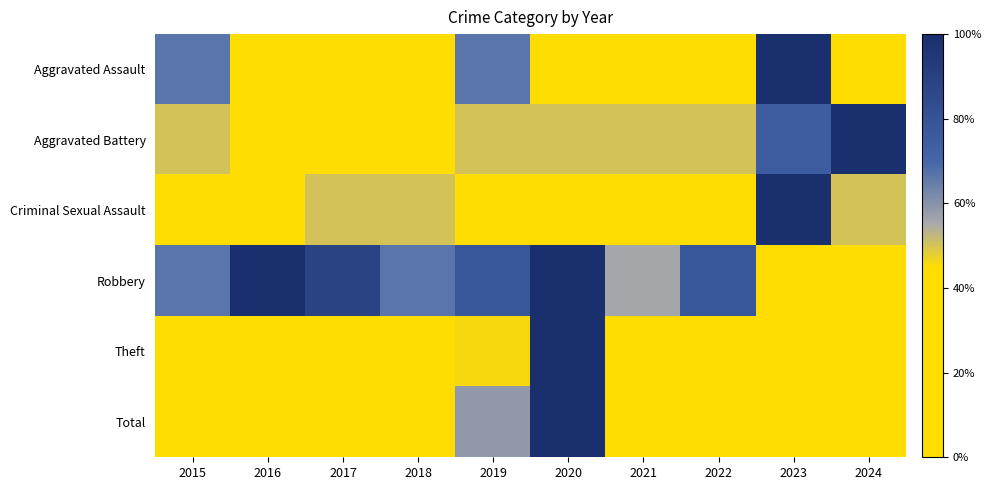

Reading left to right, extract all data points from this chart.

Aggravated Assault: 2015=0.7	2016=0.0	2017=0.0	2018=0.3	2019=0.7	2020=0.0	2021=0.0	2022=0.3	2023=1.0	2024=0.3
Aggravated Battery: 2015=0.5	2016=0.2	2017=0.2	2018=0.2	2019=0.5	2020=0.5	2021=0.5	2022=0.5	2023=0.8	2024=1.0
Criminal Sexual Assault: 2015=0.0	2016=0.0	2017=0.5	2018=0.5	2019=0.0	2020=0.0	2021=0.0	2022=0.0	2023=1.0	2024=0.5
Robbery: 2015=0.7	2016=1.0	2017=0.9	2018=0.7	2019=0.8	2020=1.0	2021=0.6	2022=0.8	2023=0.4	2024=0.3
Theft: 2015=0.3	2016=0.2	2017=0.2	2018=0.3	2019=0.5	2020=1.0	2021=0.1	2022=0.2	2023=0.1	2024=0.1
Total: 2015=0.4	2016=0.4	2017=0.4	2018=0.4	2019=0.6	2020=1.0	2021=0.3	2022=0.3	2023=0.3	2024=0.2